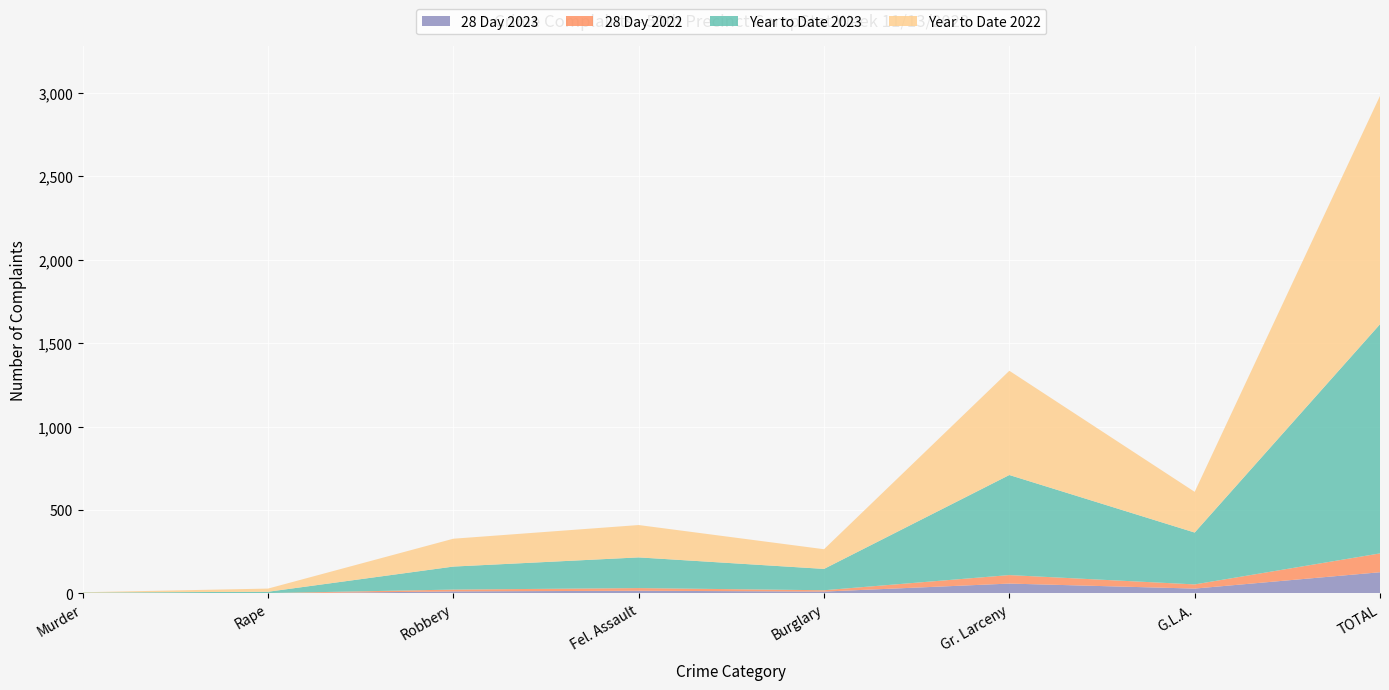

Reading left to right, extract all data points from this chart.

28 Day 2023: 0	0	12	16	11	59	29	127
28 Day 2022: 0	2	11	16	8	51	25	113
Year to Date 2023: 5	8	138	184	128	600	311	1374
Year to Date 2022: 2	19	167	194	118	625	244	1369